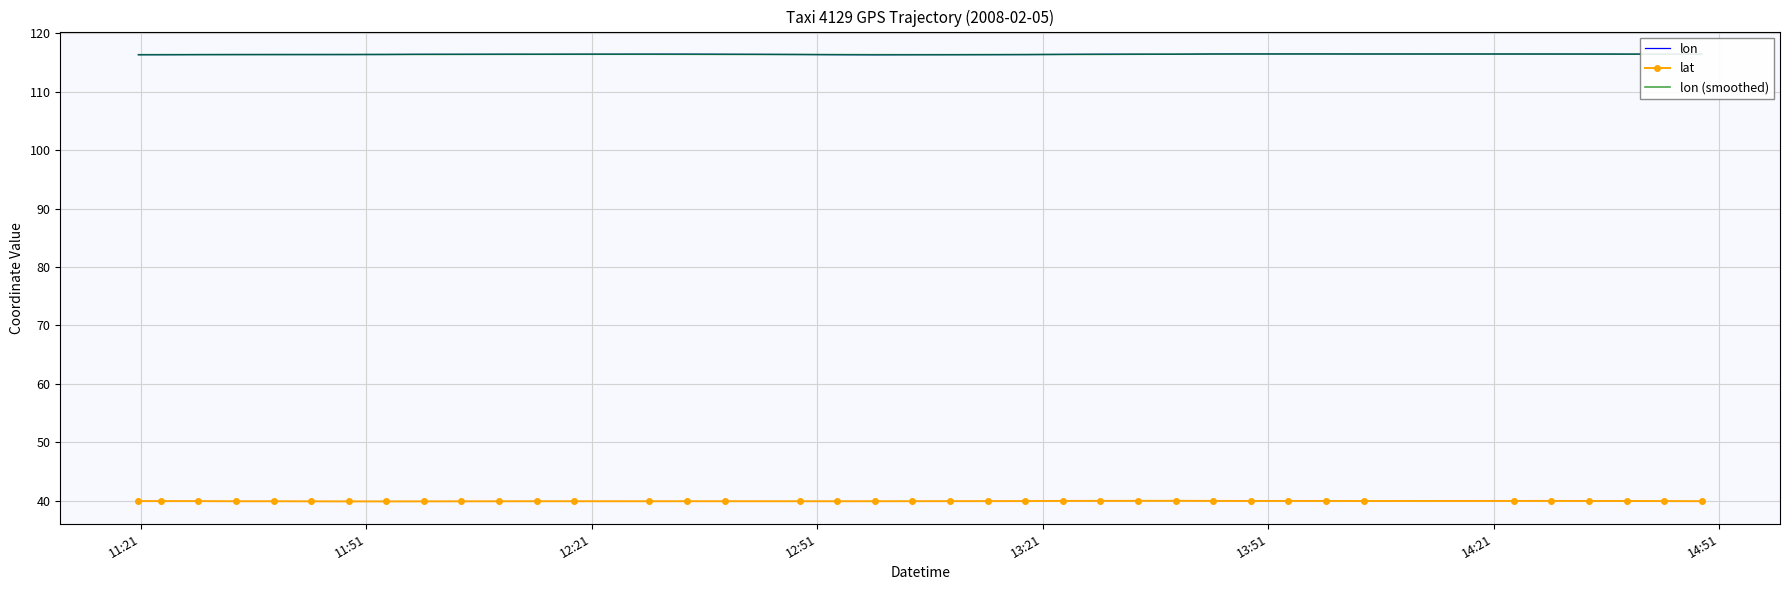

What is the maximum value for lon?

116.5